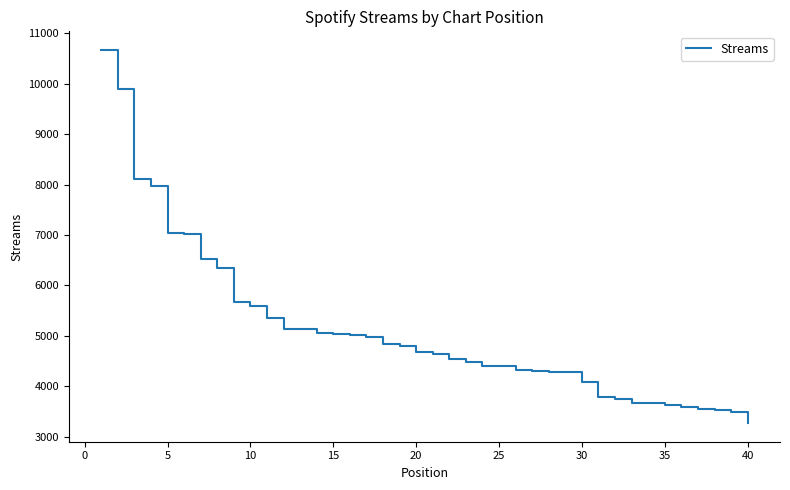

What is the maximum value shown in the chart?

10670